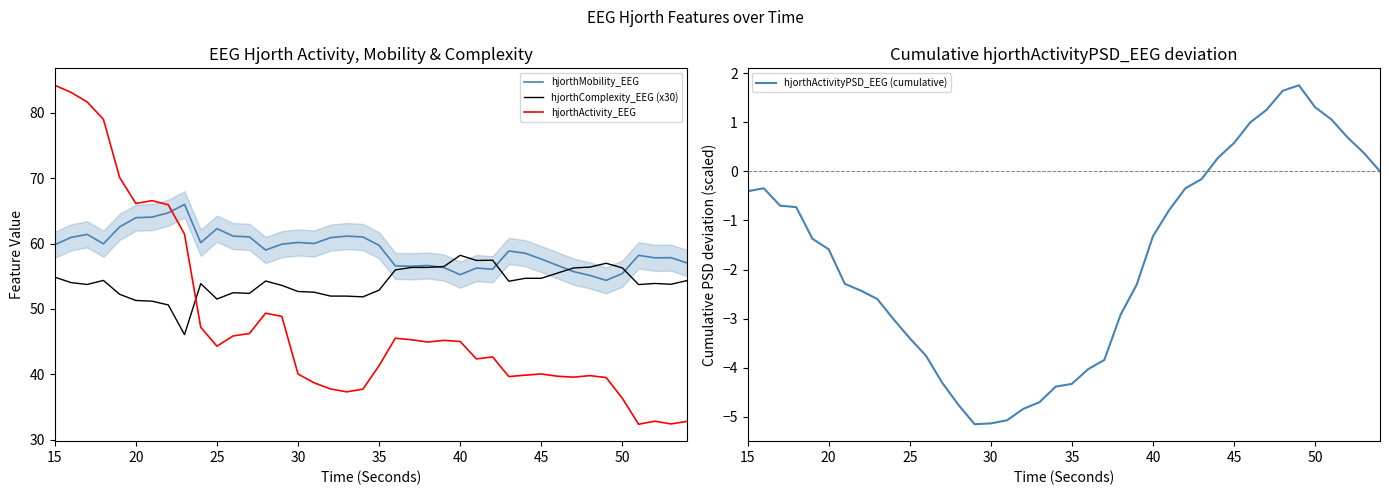

What is the value of the hjorthActivity_EEG point at the 39th from the left?

32.4